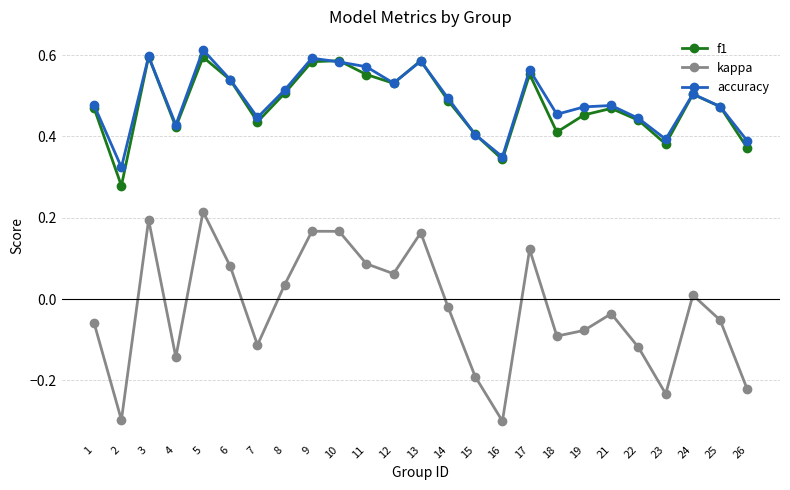

Where is kappa nearest to the value 0?

24